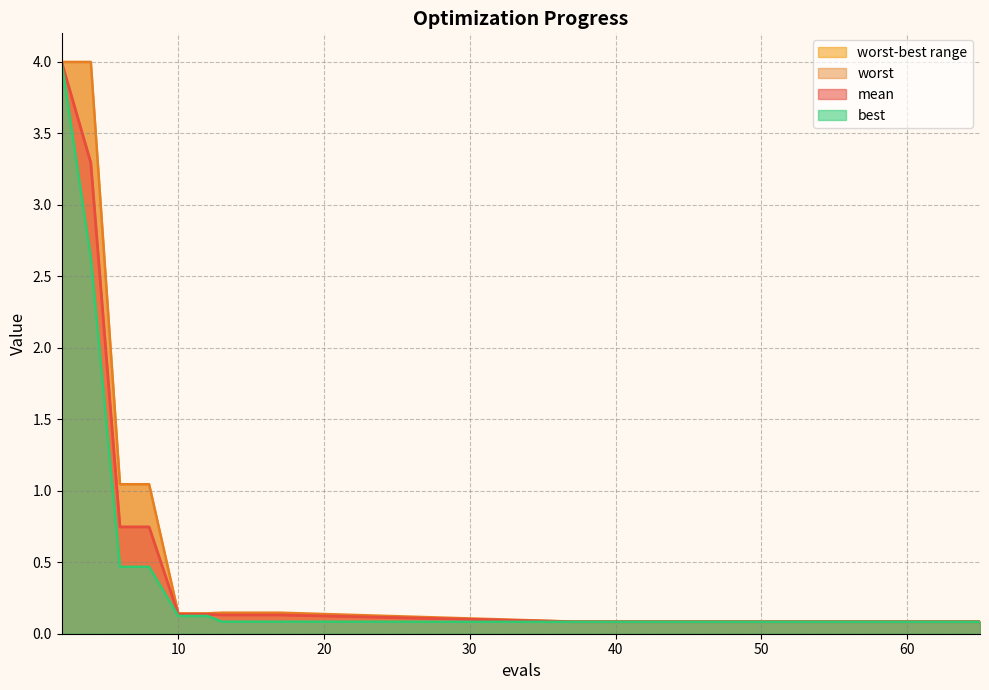

Reading left to right, list all the values displayed in this chart.

mean: 2=4.0	4=3.3	6=0.7	8=0.7	10=0.1	12=0.1	13=0.1	15=0.1	17=0.1	37=0.1	41=0.1	47=0.1	52=0.1	58=0.1	65=0.1
best: 2=4.0	4=2.6	6=0.5	8=0.5	10=0.1	12=0.1	13=0.1	15=0.1	17=0.1	37=0.1	41=0.1	47=0.1	52=0.1	58=0.1	65=0.1
worst: 2=4.0	4=4.0	6=1.0	8=1.0	10=0.1	12=0.1	13=0.1	15=0.1	17=0.1	37=0.1	41=0.1	47=0.1	52=0.1	58=0.1	65=0.1